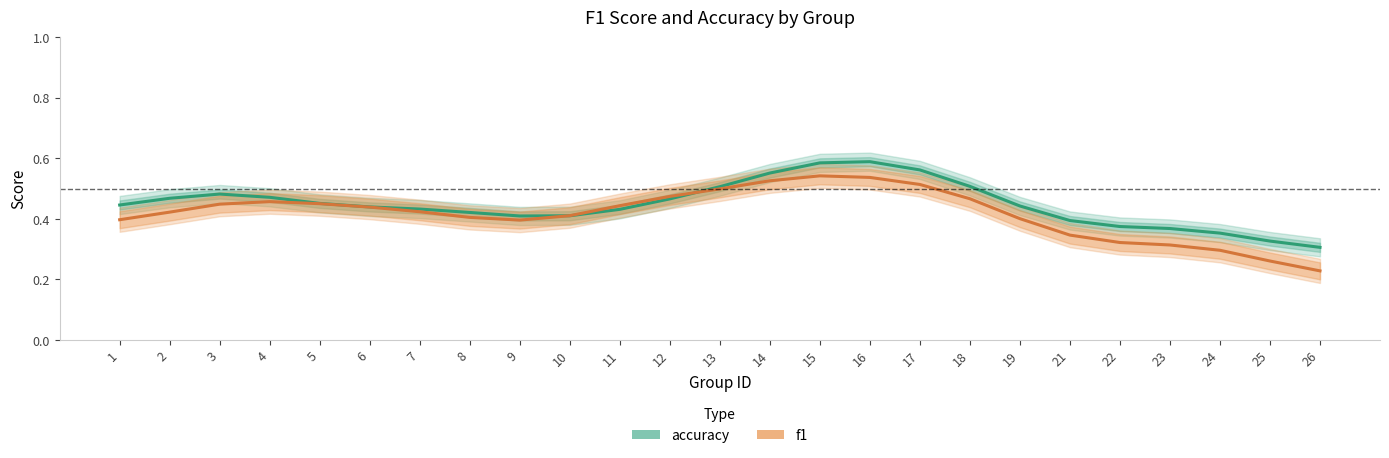

Which series has the largest total across all categories?

accuracy